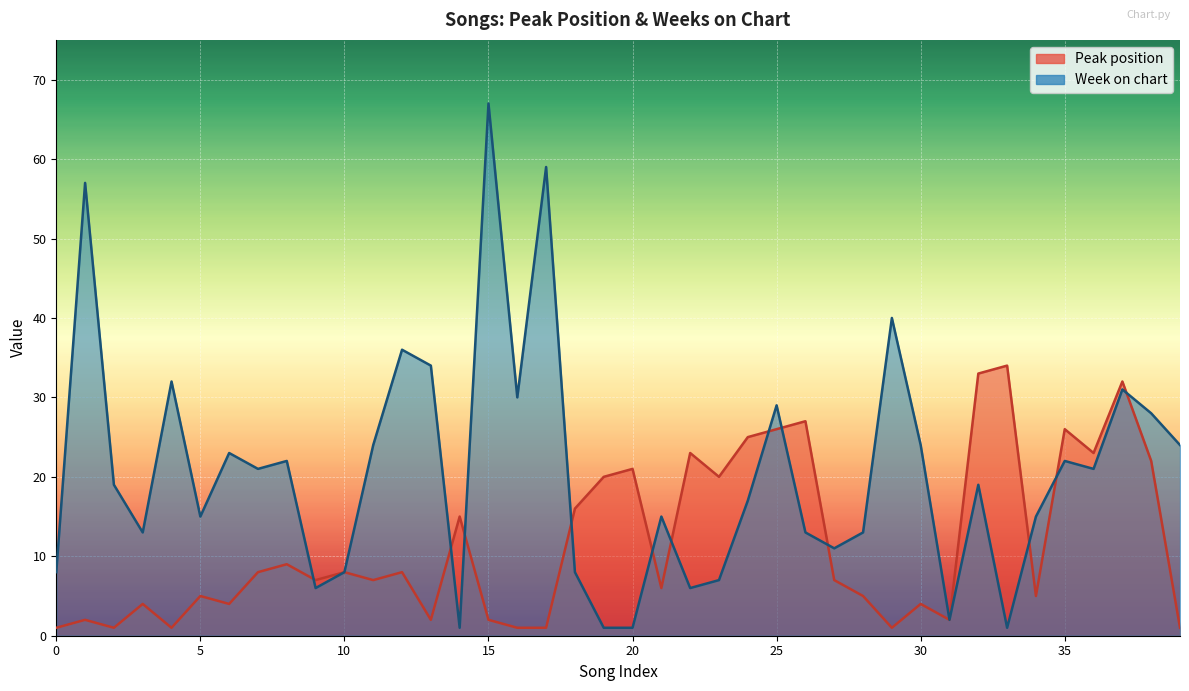

What value does the Week on chart series have at 9?

6